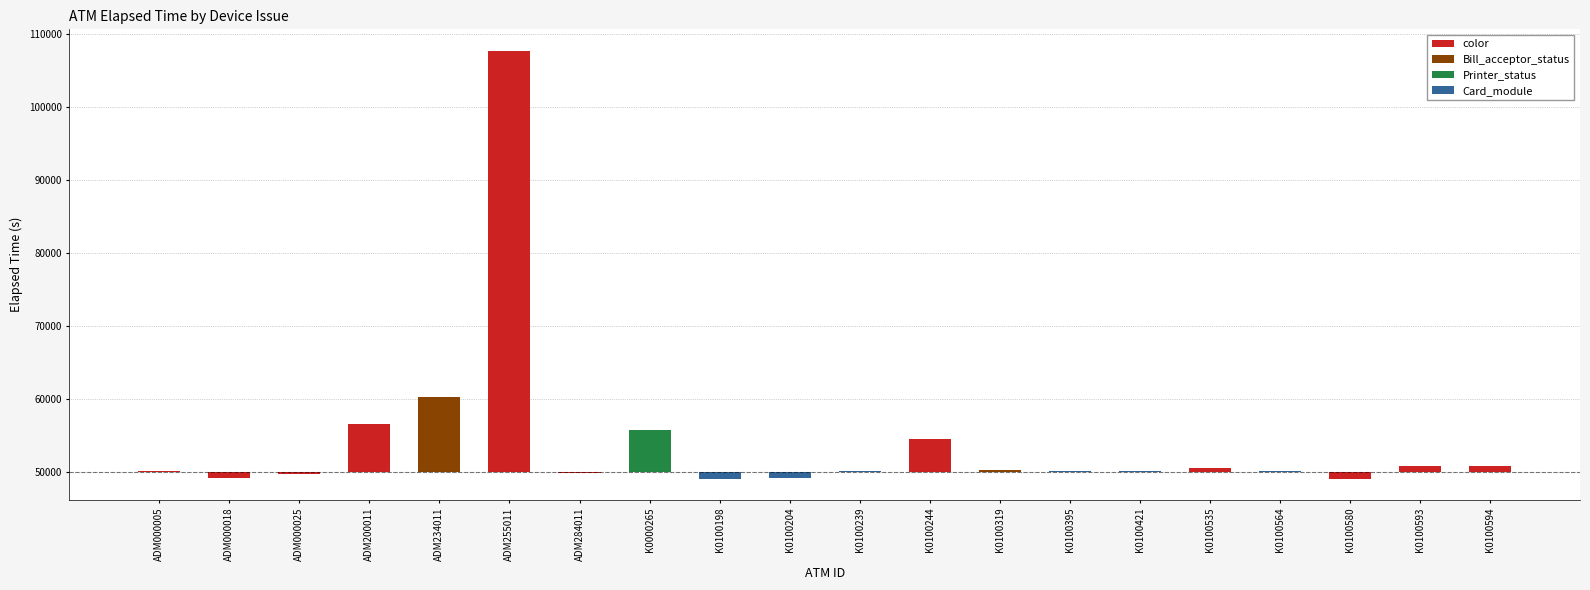

Between K0000265 and K0100564, which is larger?

K0000265